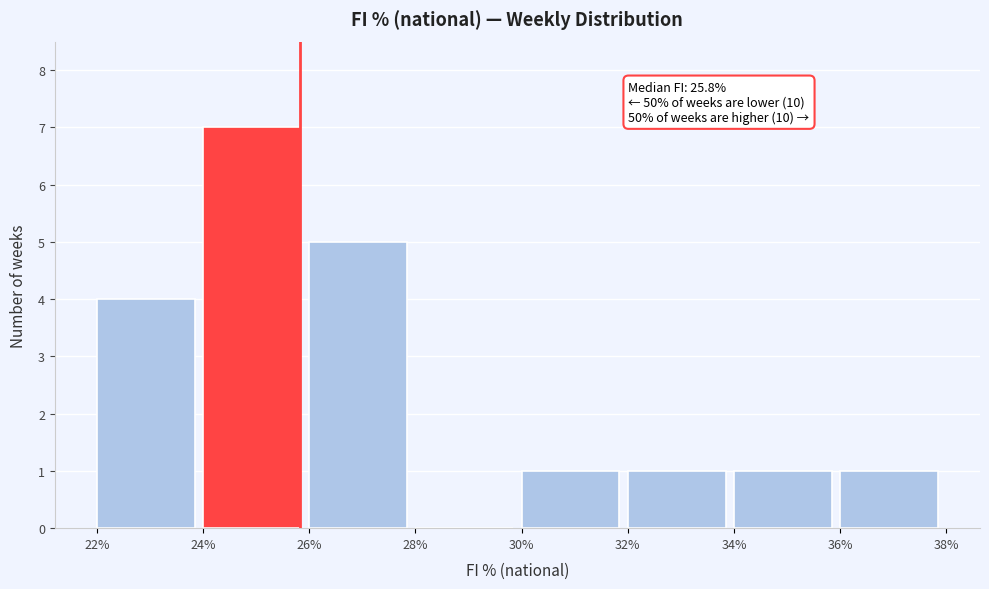

Which range on the x-axis has the tallest bar?

24% to 26%